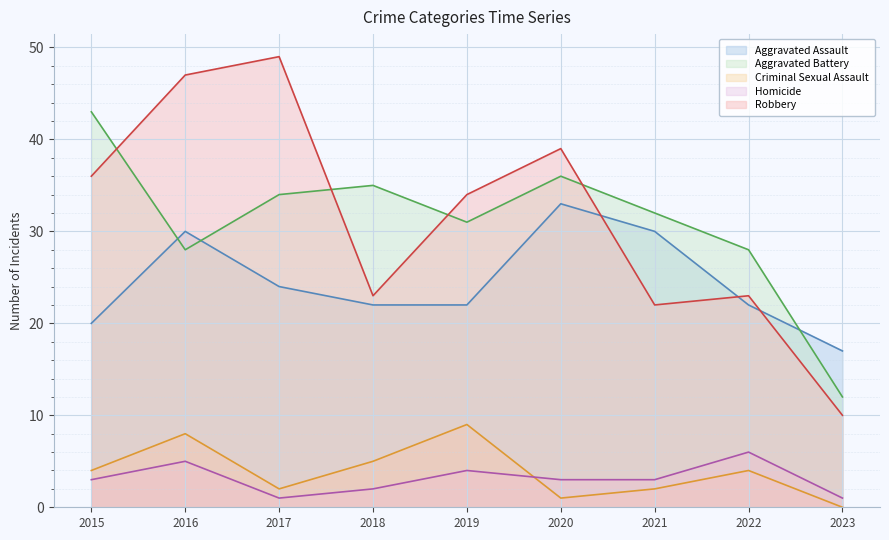

Which series has the widest spread of values?

Robbery